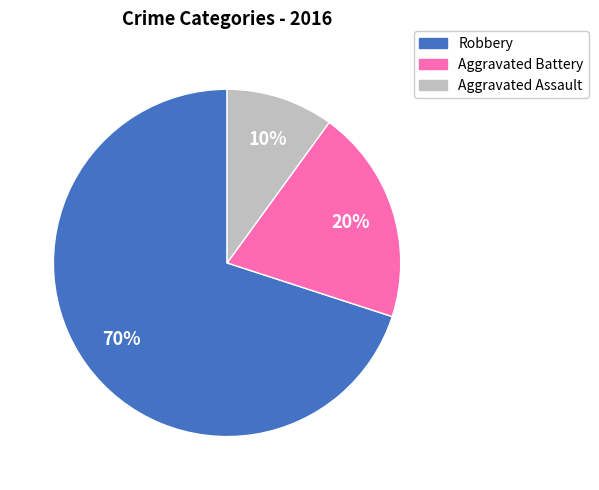

What is the ratio of the value at Aggravated Battery to the value at Robbery?

0.3